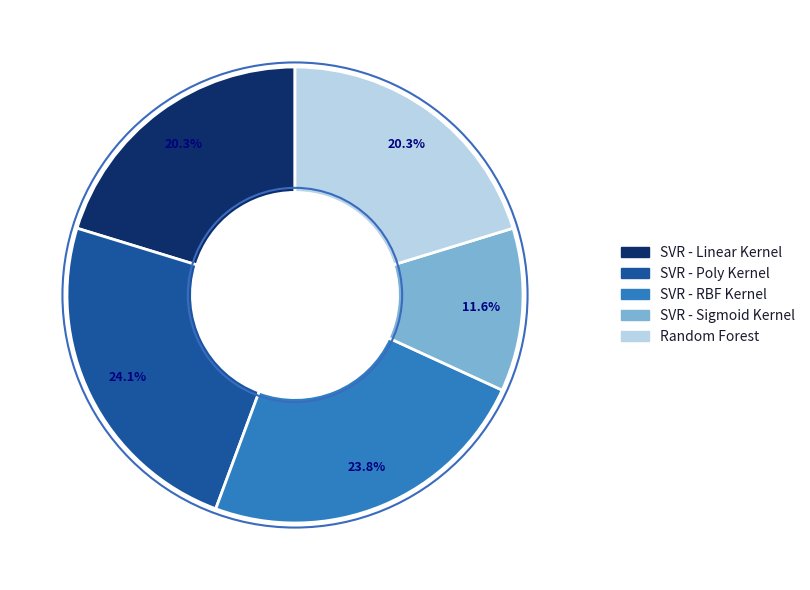

Is it true that SVR - Linear Kernel is 20% of the pie?

True